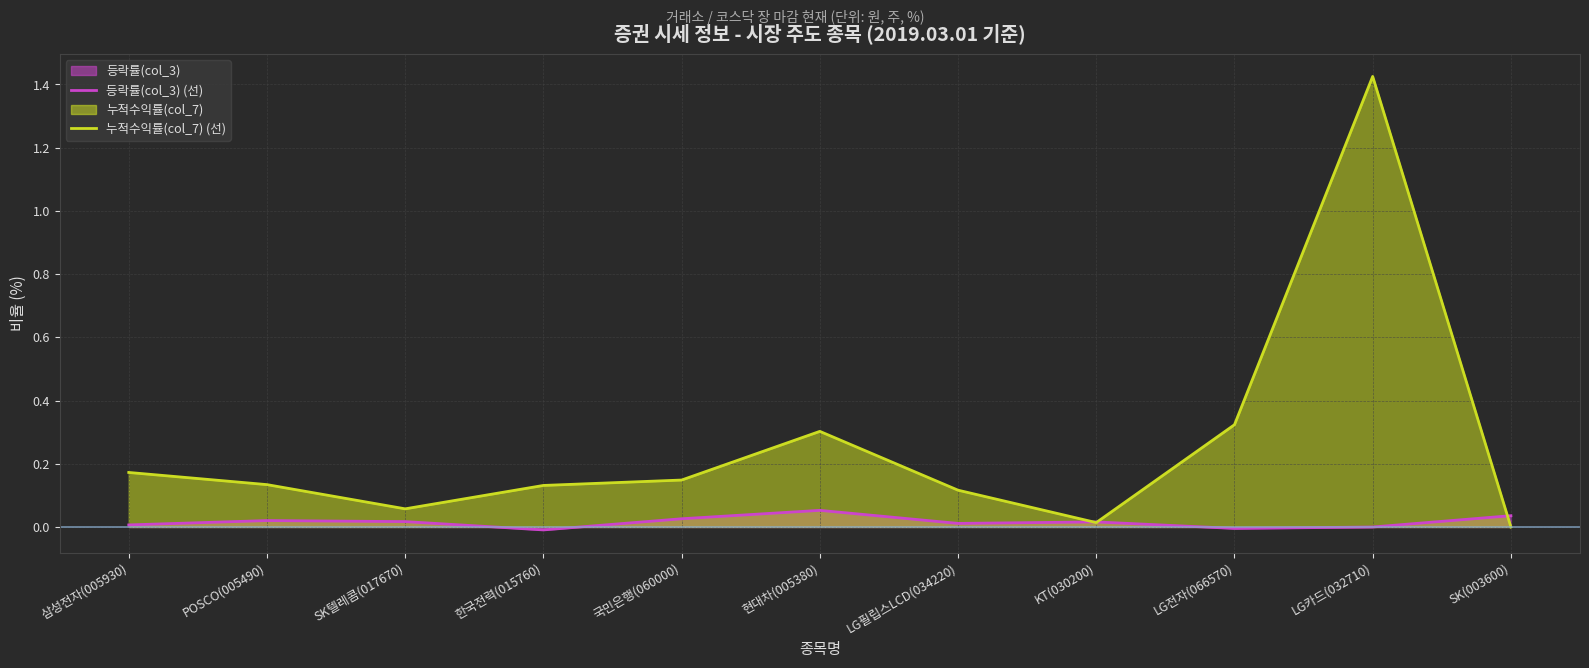

At which label is 등락률(col_3) (선) closest to 0?

LG카드(032710)